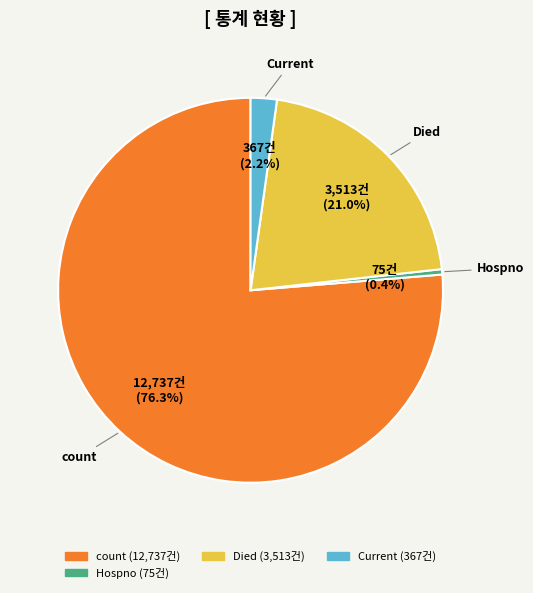

Is there any slice that represents more than half of the pie?

Yes